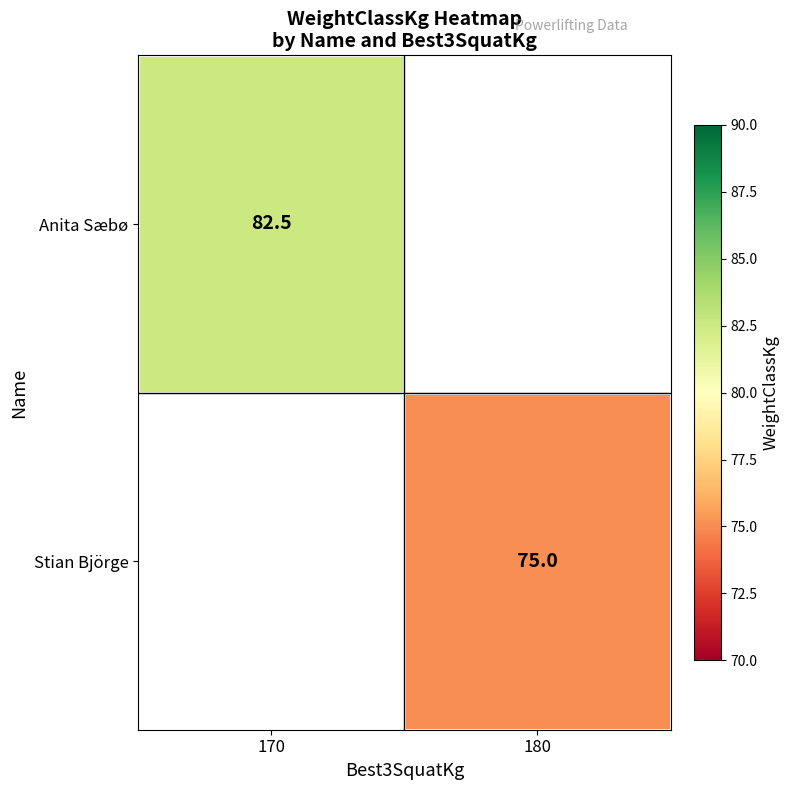

Is it true that Anita Sæbø equals 30.3 at 170?

False